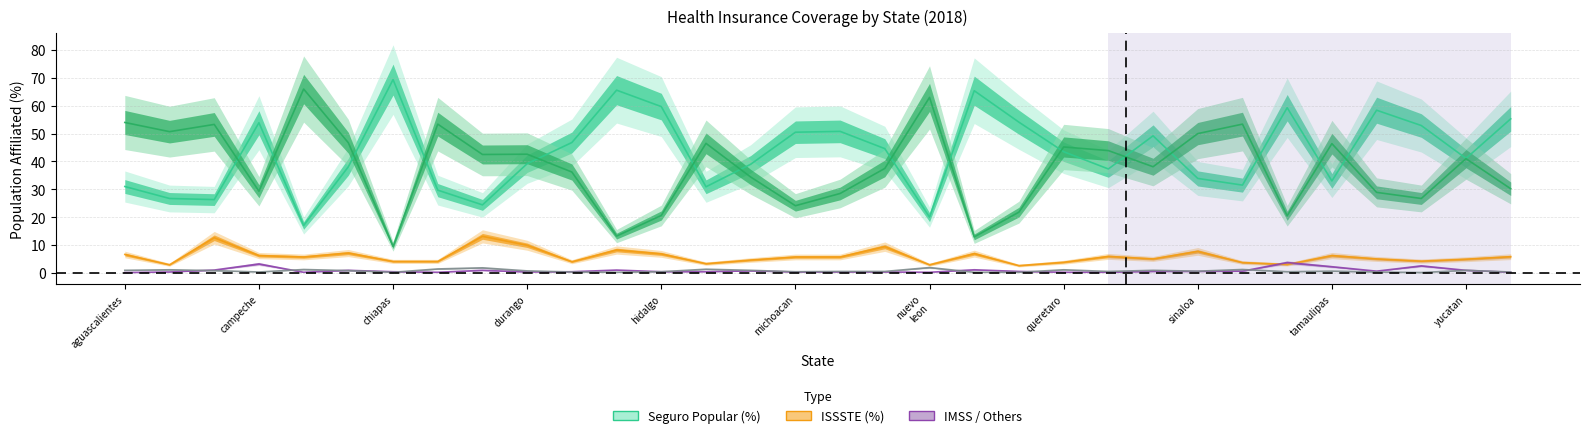

Which label corresponds to the largest value in the chart?

chiapas